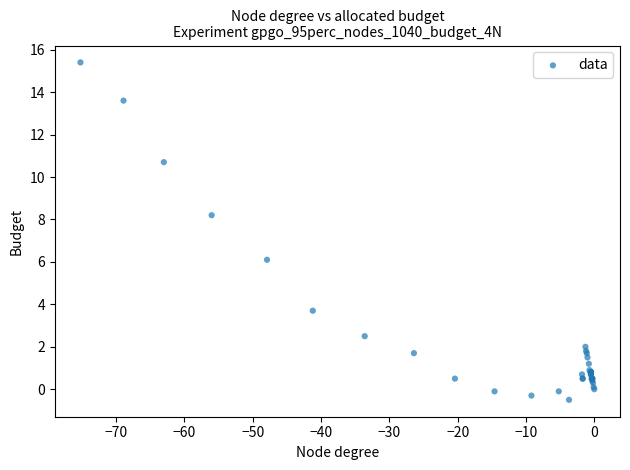

What Y value in the scatter plot is closest to 7?

6.1